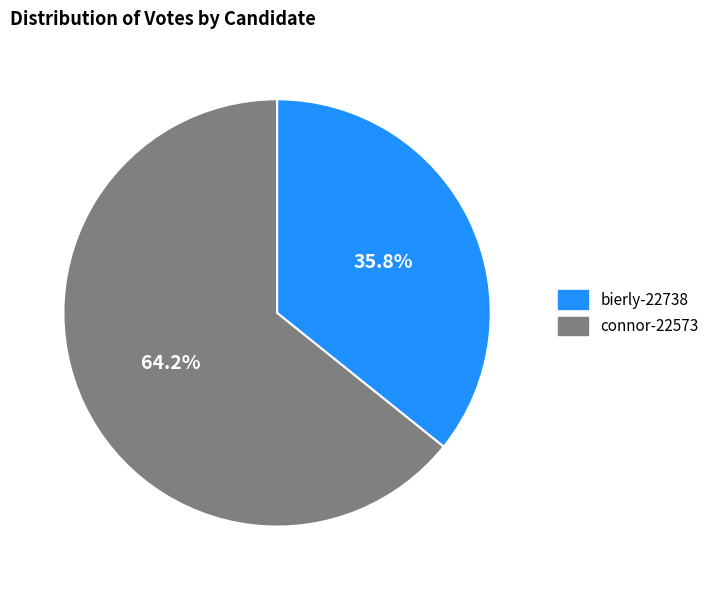

What is the largest slice in the pie chart?

connor-22573